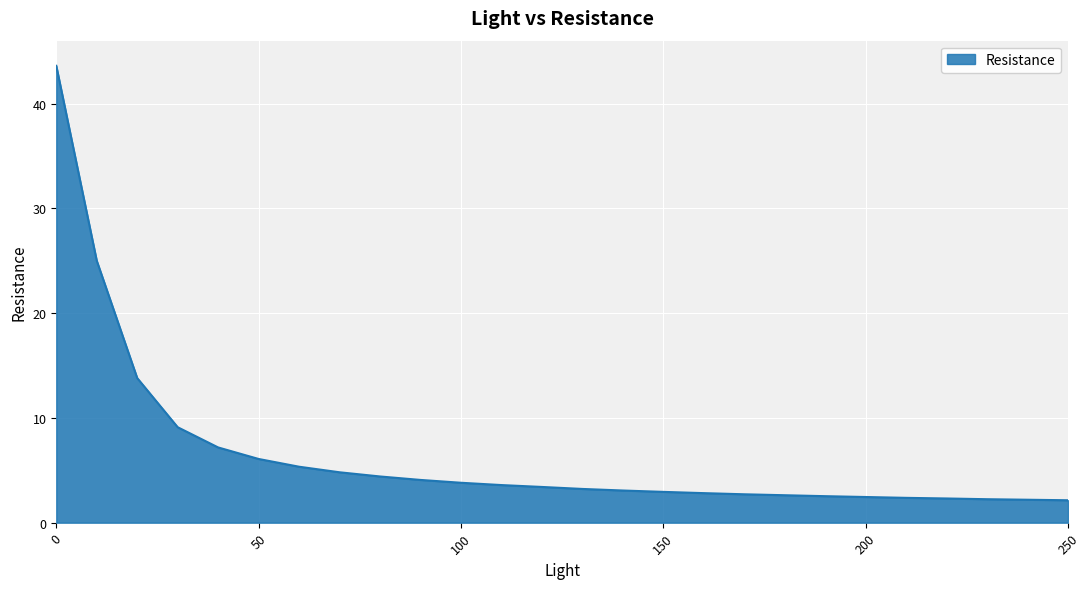

What is the difference between the maximum and minimum values?

41.5